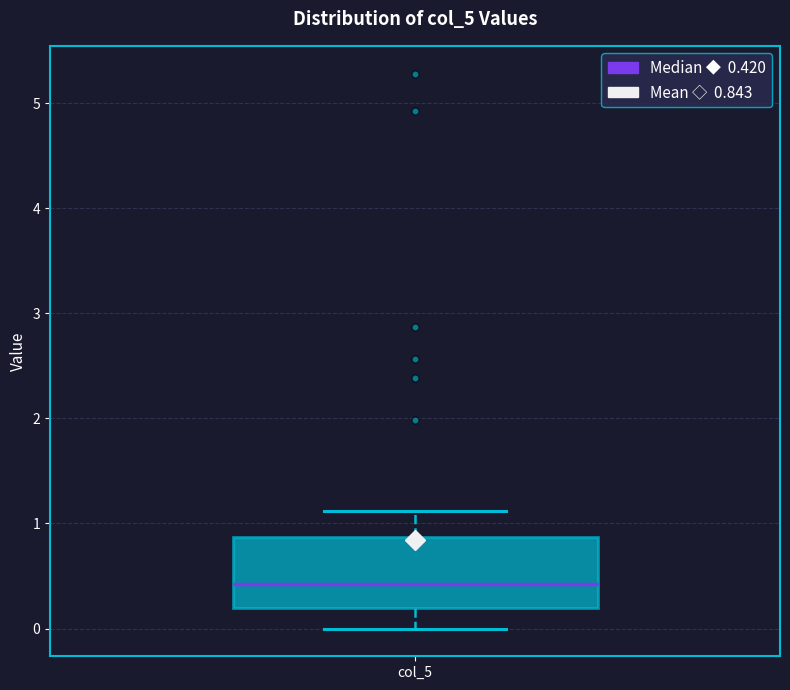

Where is the upper edge of the box for col_5 on the y-axis? The values are not printed on the chart, so give them approximately, as read against the axis.

0.9